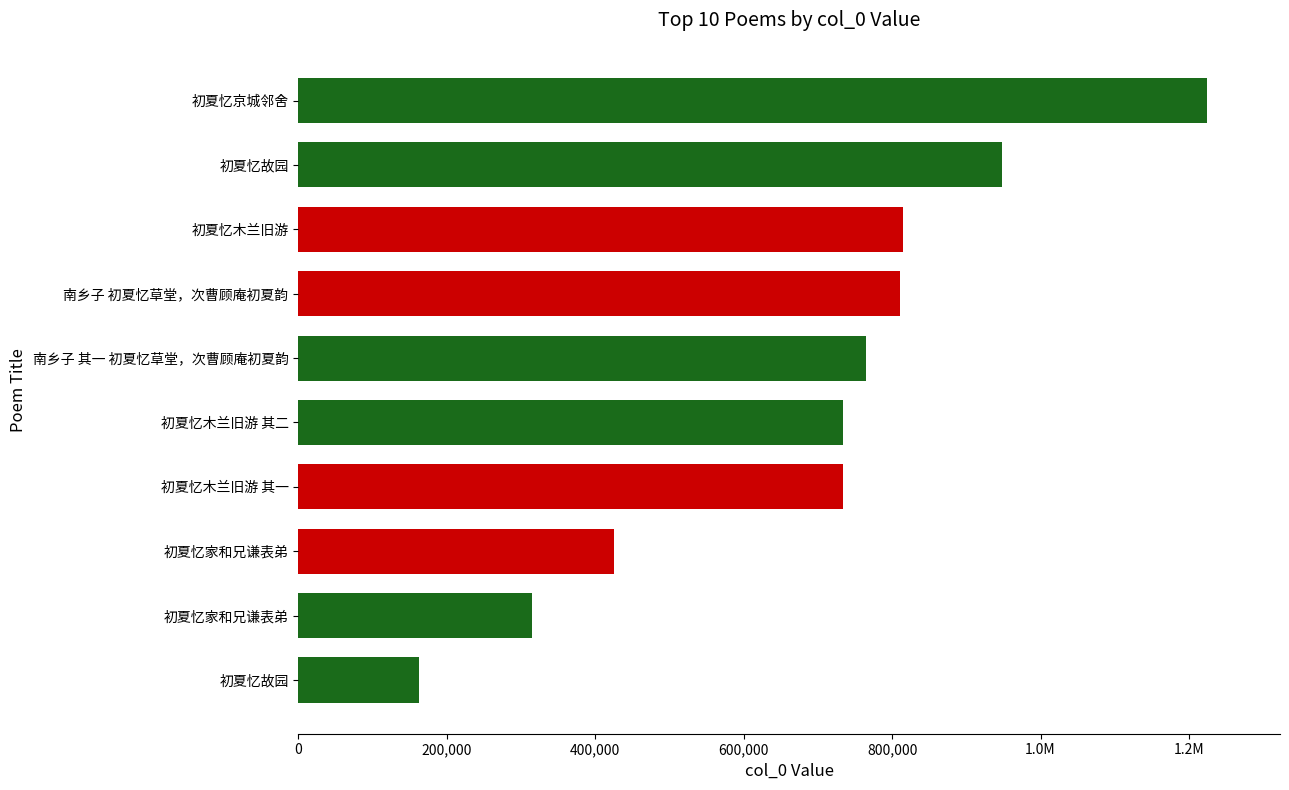

Does the chart contain any negative values?

No